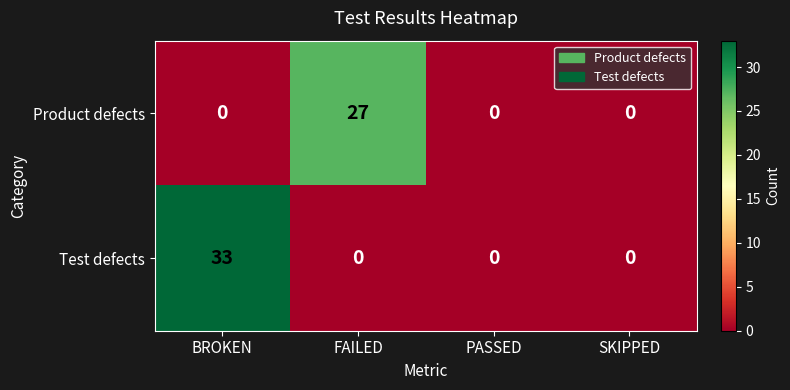

Which series has the largest range (max minus min)?

Test defects